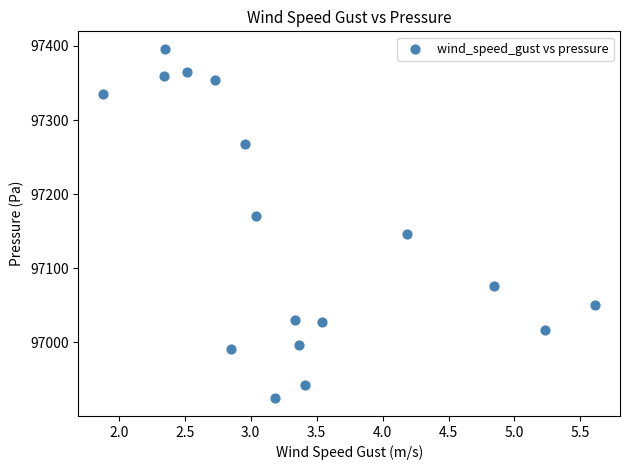

What is the range of X values (max minus min)?

3.7